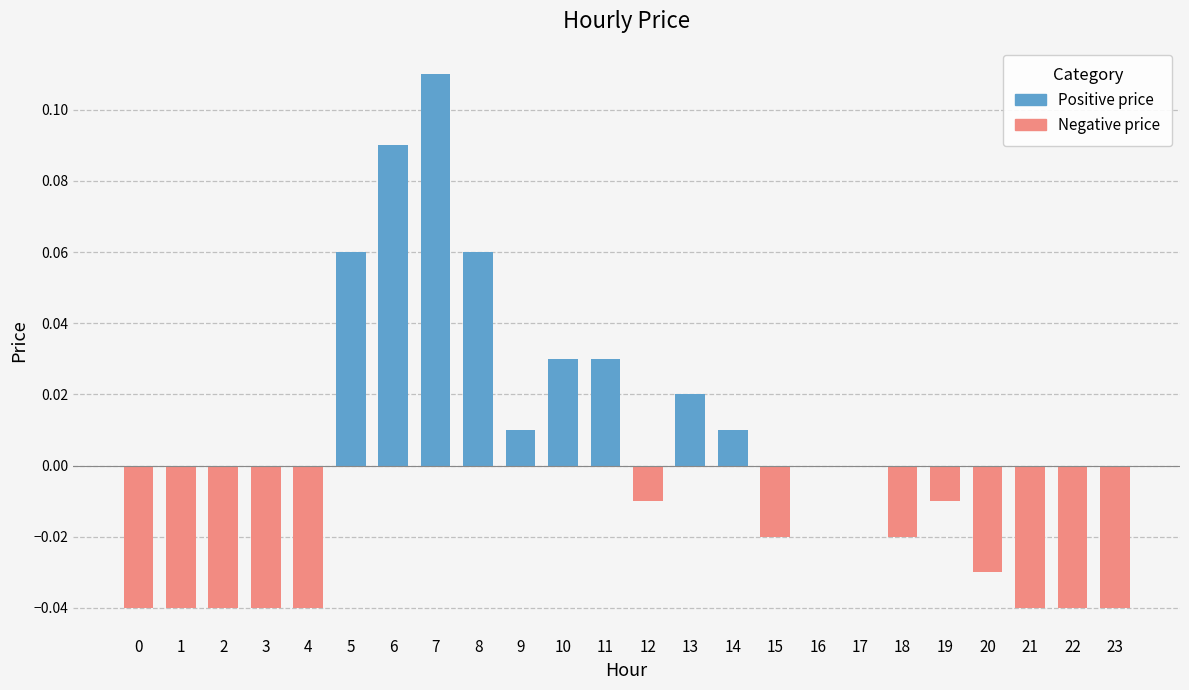

Which label corresponds to the largest value in the chart?

7